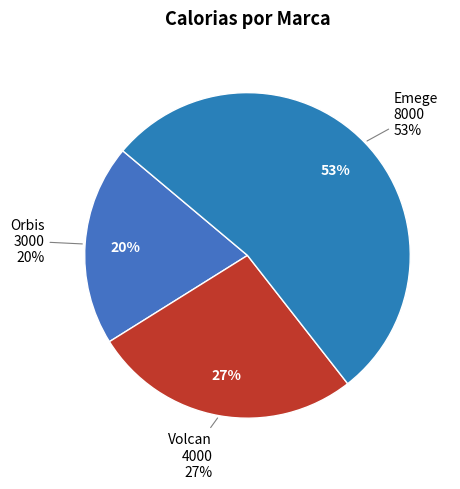

To the nearest percent, what portion does Orbis represent?

20%